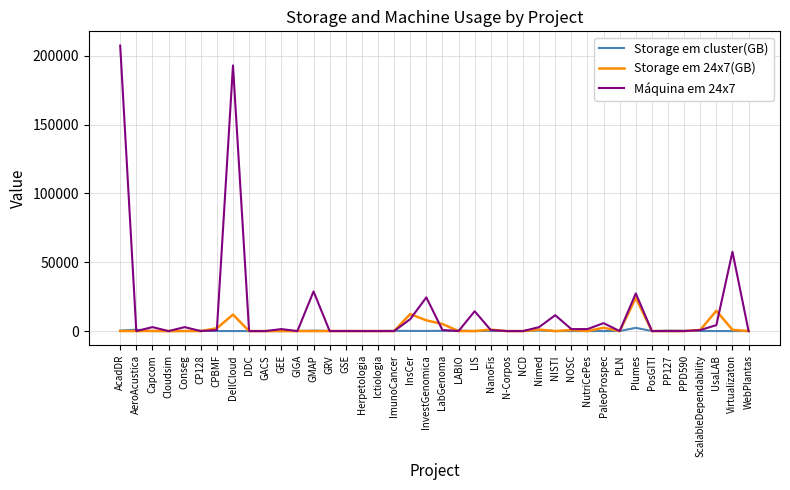

True or false: Storage em 24x7(GB) has a value of 0 at LIS.

True